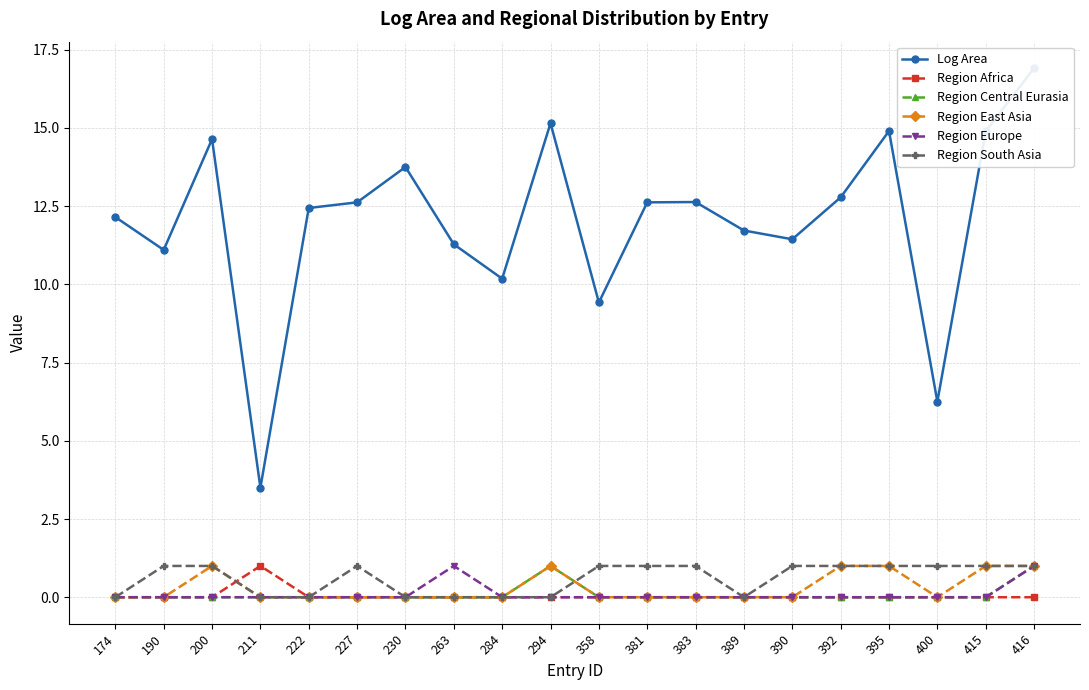

Where is Region South Asia nearest to the value 0?

174